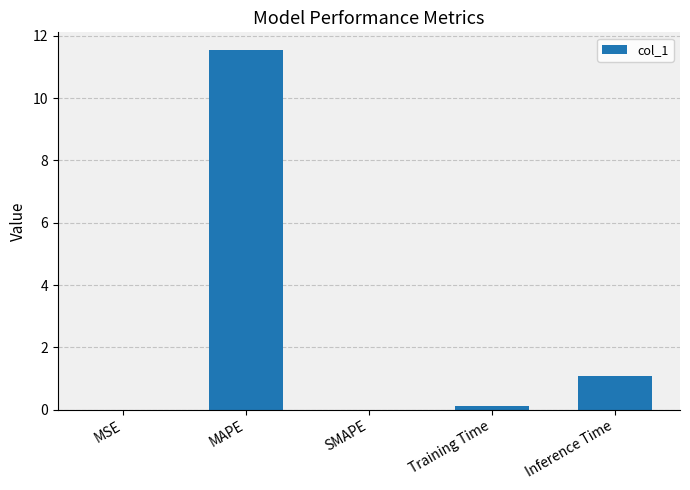

Which category has the highest value across all series?

MAPE